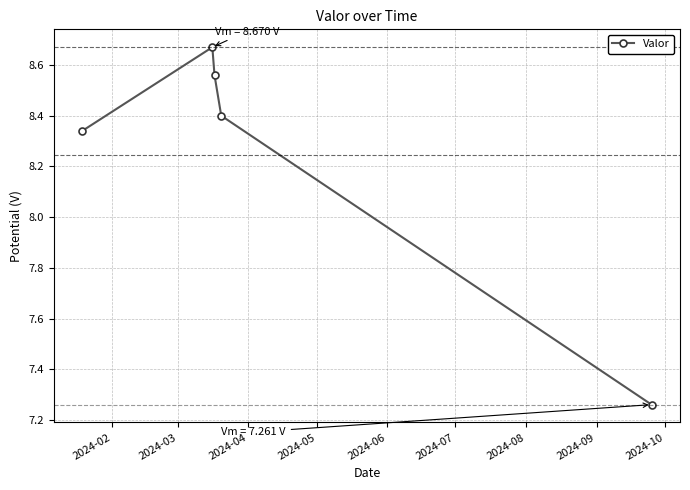

What is the average value?

8.2